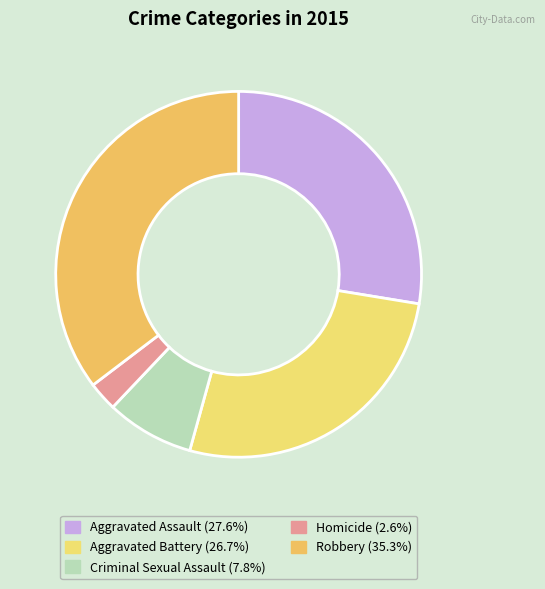

How many slices are in this pie chart?

5